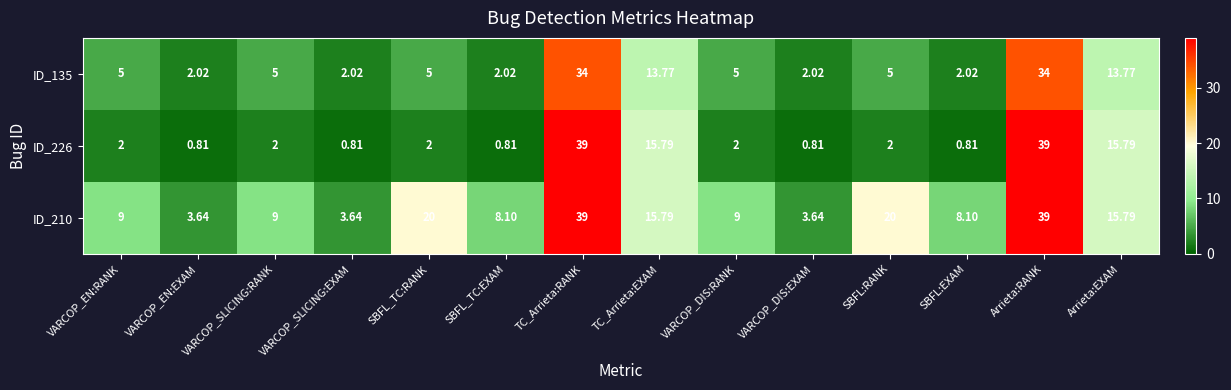

What is the total value across all series at SBFL_TC:EXAM?

10.9